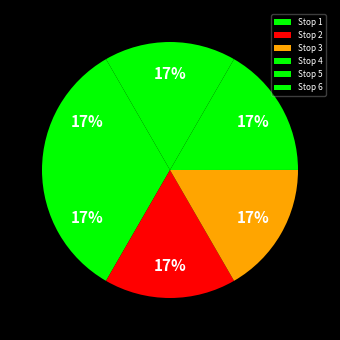

How many slices are in this pie chart?

6